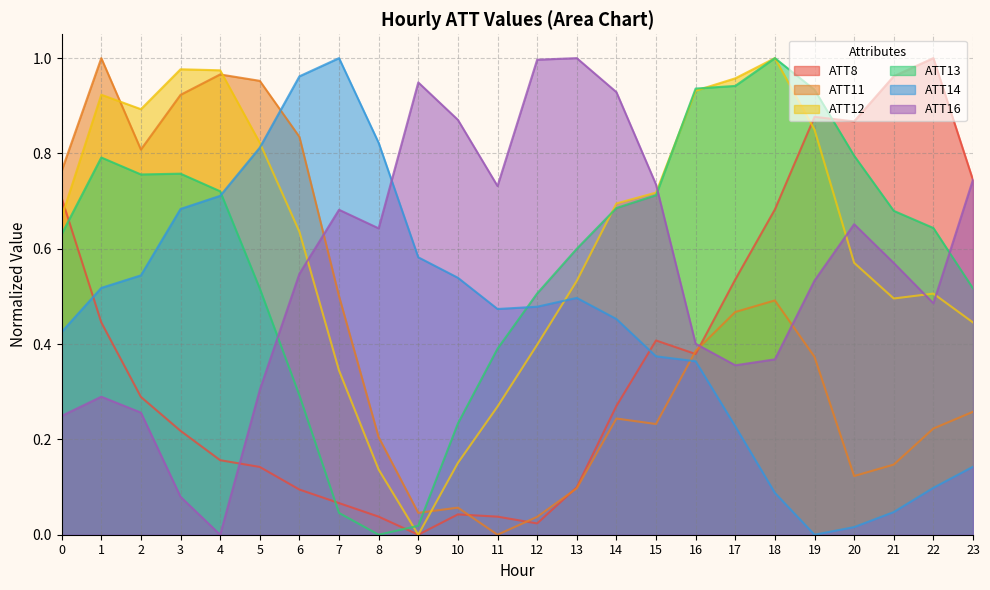

What is the total value across all series at 0?

3.4